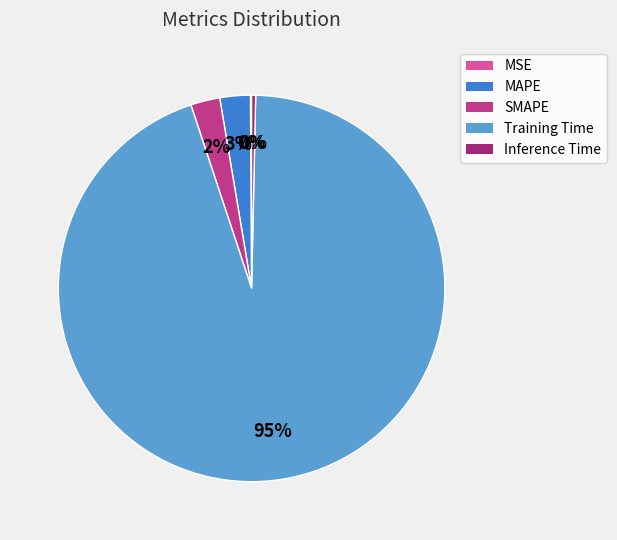

Is it true that MAPE is 3% of the pie?

True